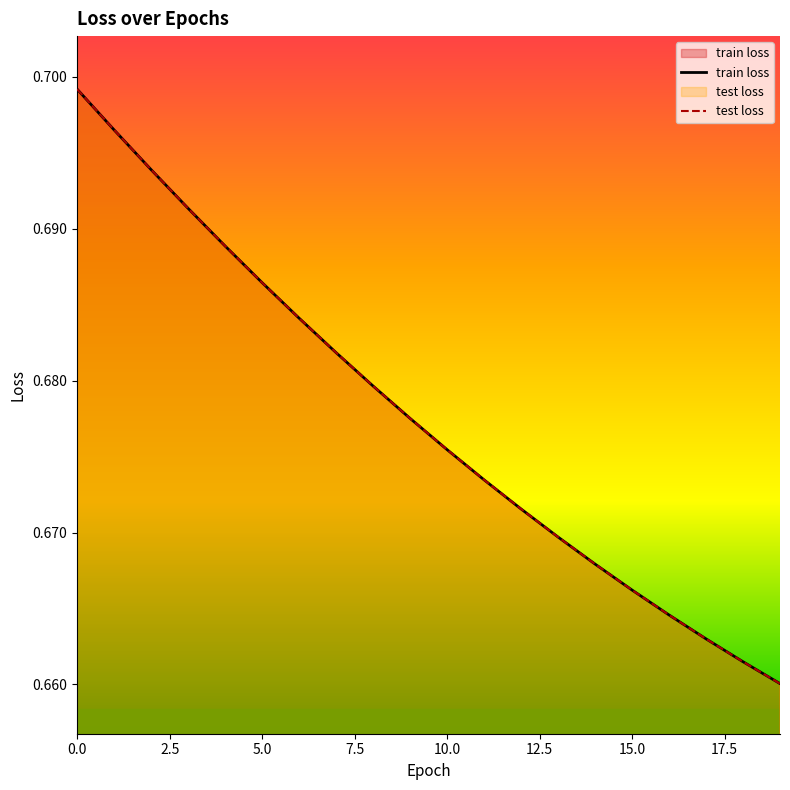

Count the test loss values in the range 0 to 1.

20